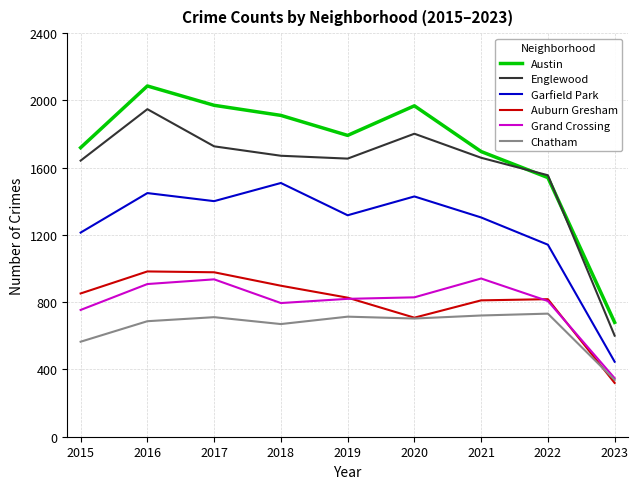

Which series has the largest range (max minus min)?

Austin